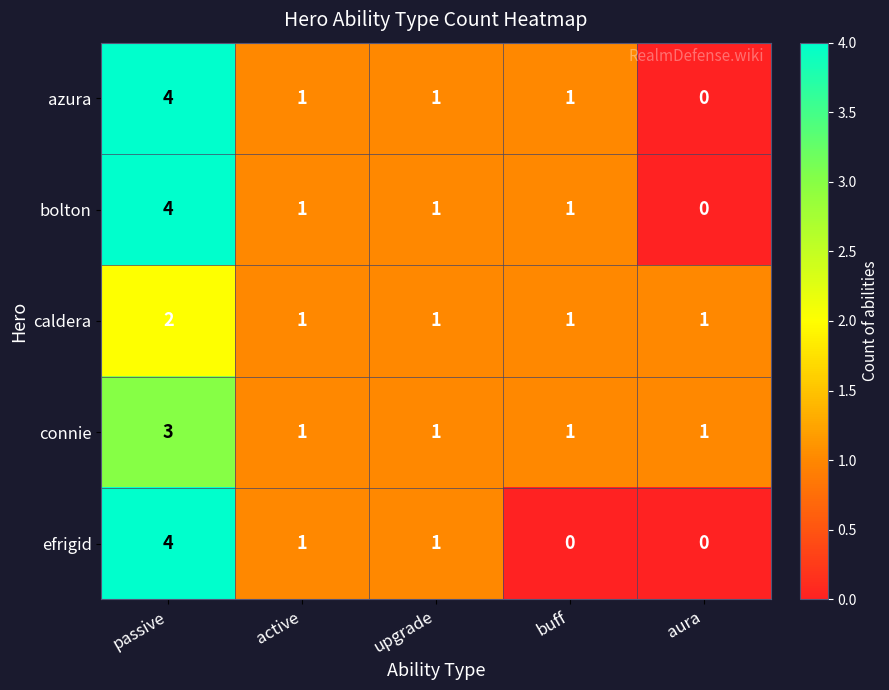

At which category is the sum across all series the highest?

passive